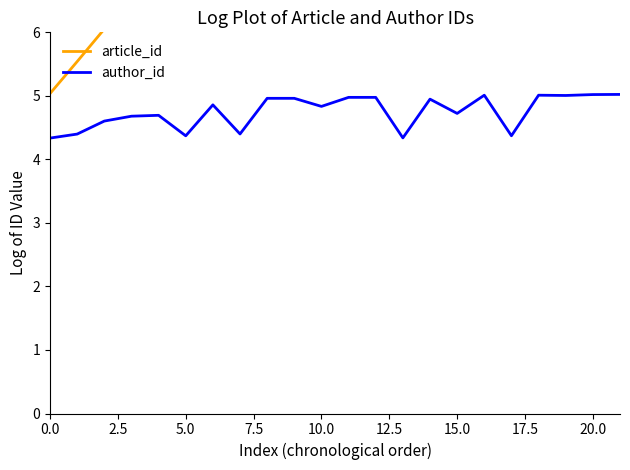

True or false: author_id has a value of 7.4 at 0.0.

False